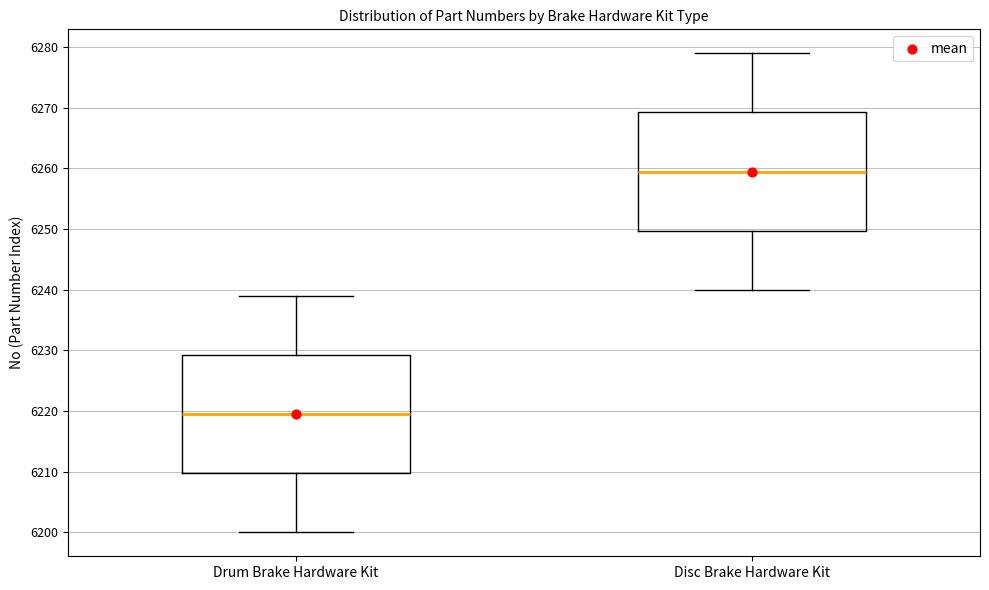

Which box has the highest median line?

Disc Brake Hardware Kit